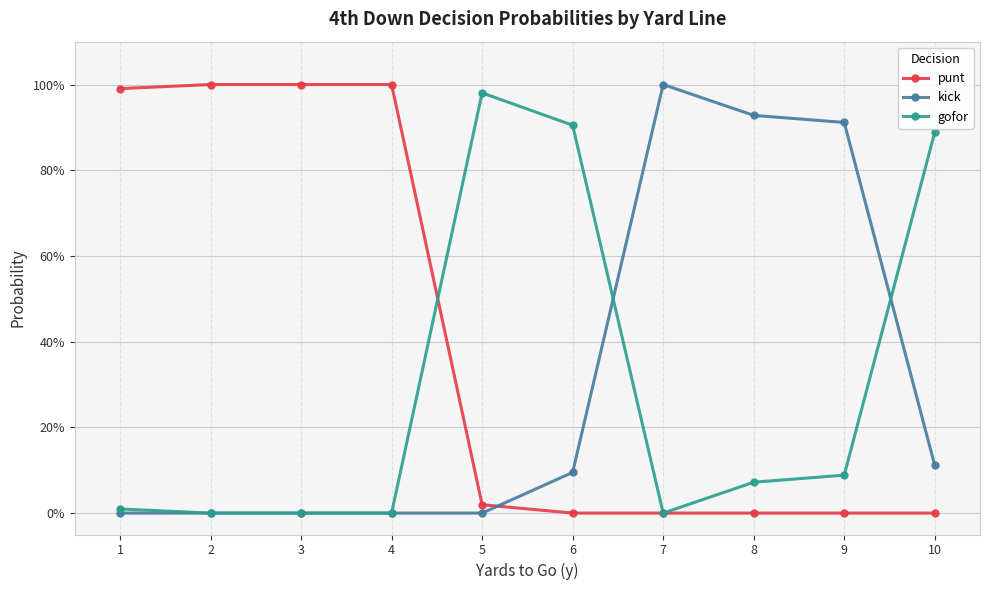

What are all the series names shown in the legend?

punt, kick, gofor